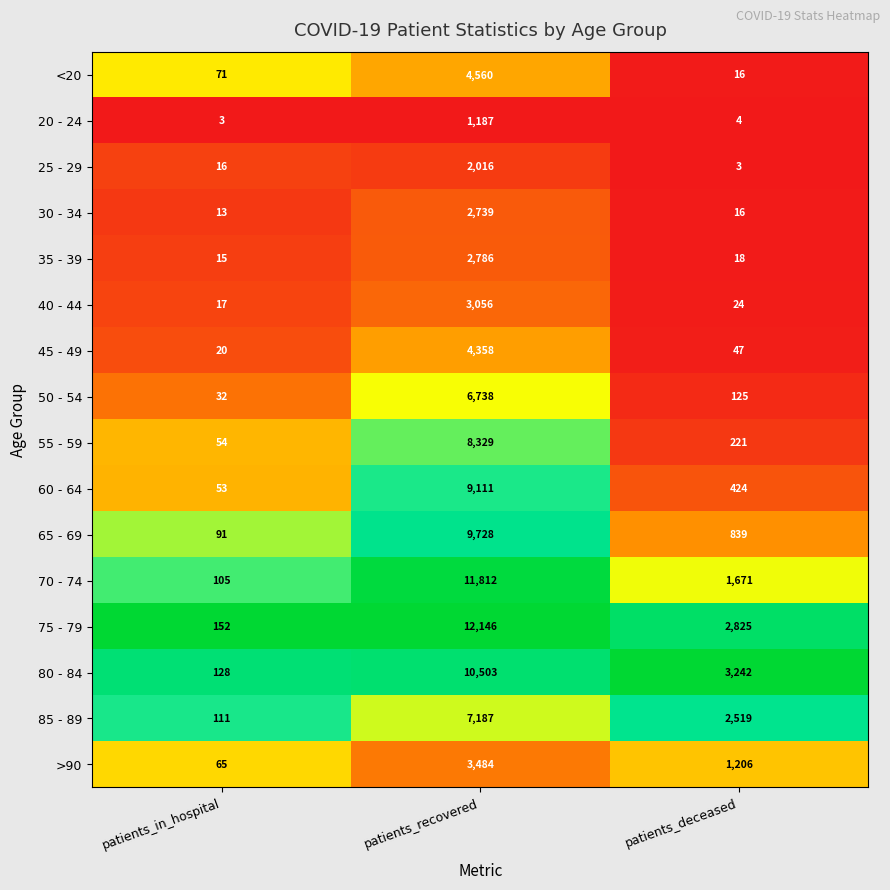

At which label does 75 - 79 reach its peak?

patients_recovered